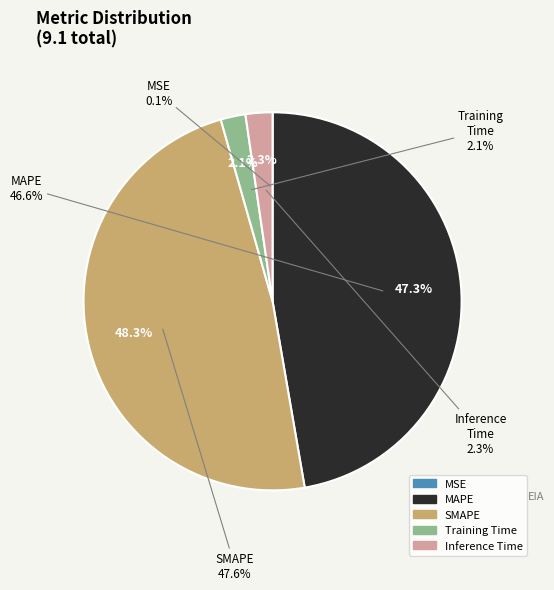

Between MAPE and MSE, which is larger?

MAPE